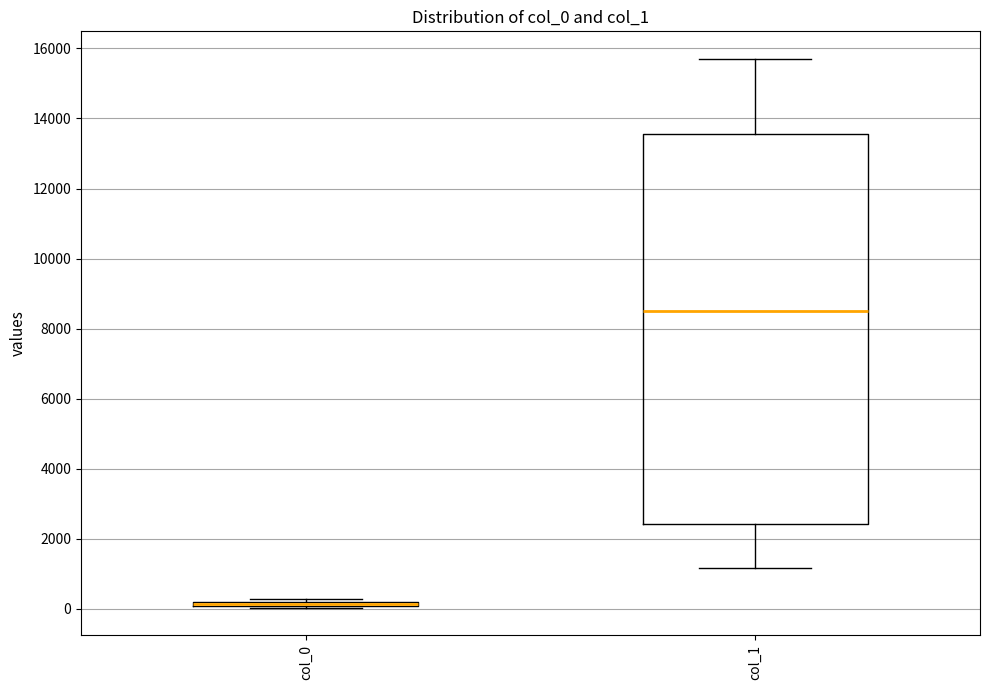

Comparing the boxes themselves (not the whiskers), which one is the tallest?

col_1